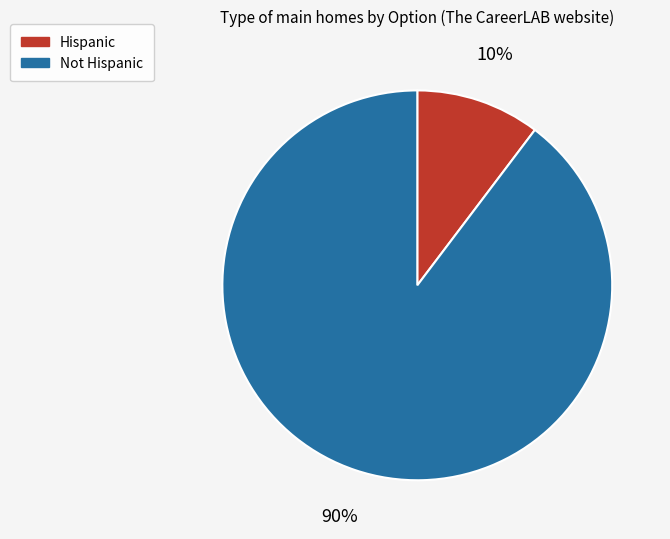

Is the sum of Hispanic and Not Hispanic greater than half?

Yes